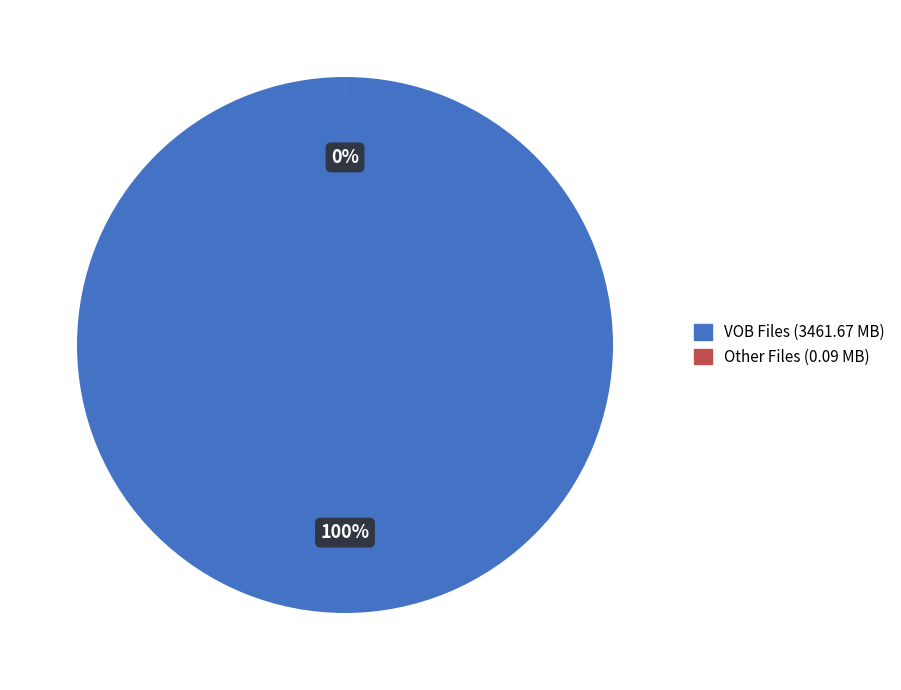

Which has a higher value, VTS_01_4.VOB or VTS_01_0.IFO?

VTS_01_4.VOB